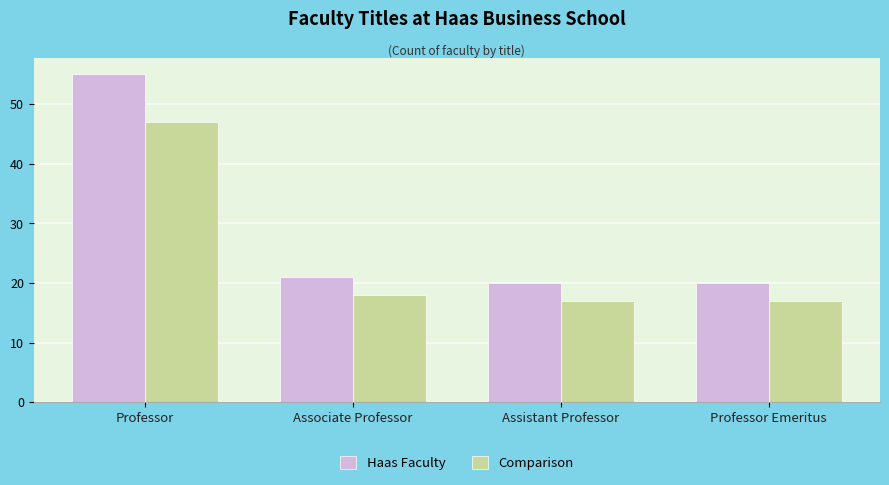

The value of Comparison at Assistant Professor is 29. True or false?

False